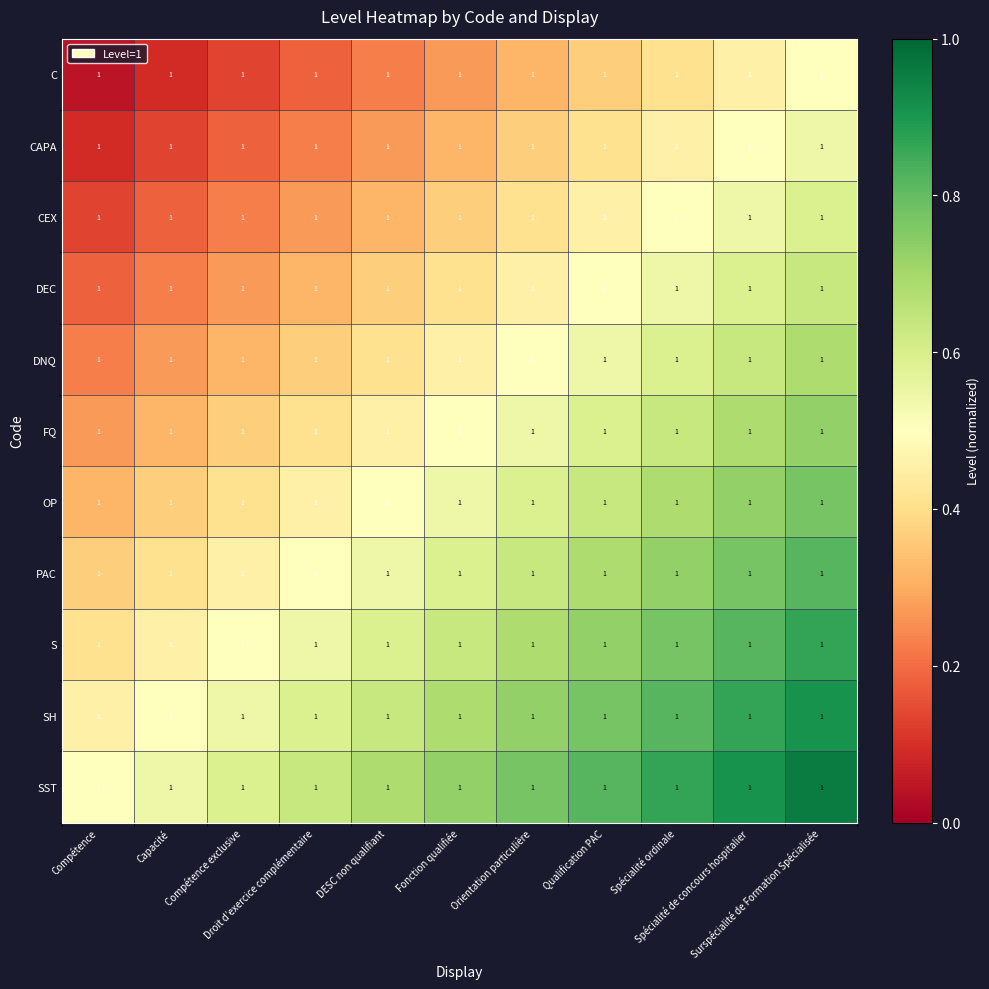

Is it true that OP equals 0.3 at Compétence?

True